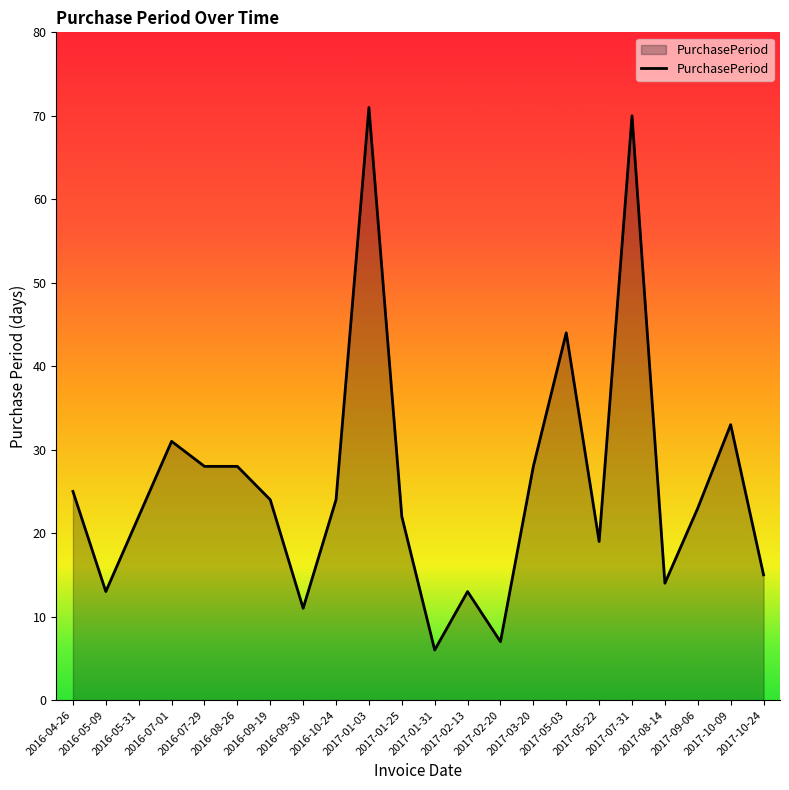

Does the chart have visible grid lines?

No